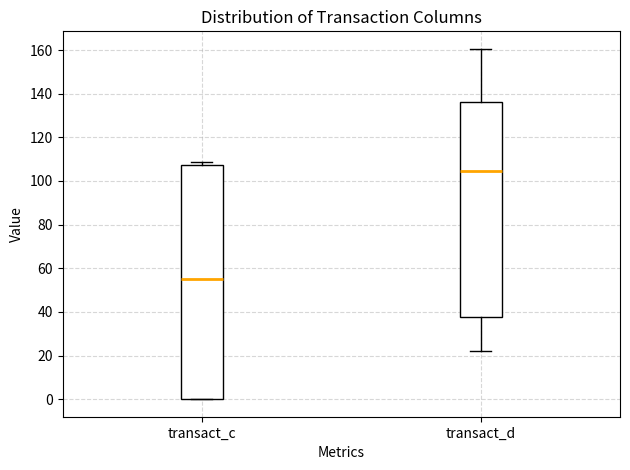

Comparing the boxes themselves (not the whiskers), which one is the tallest?

transact_c